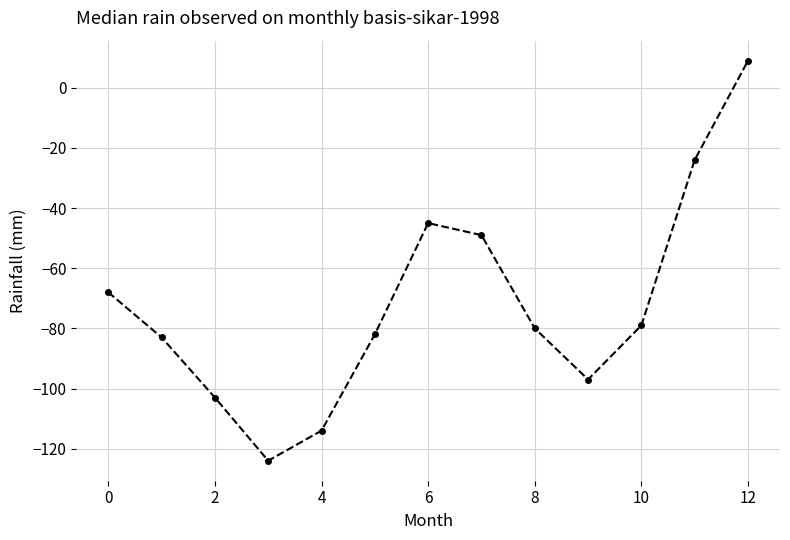

What is the value of the 13th point from the left?

9